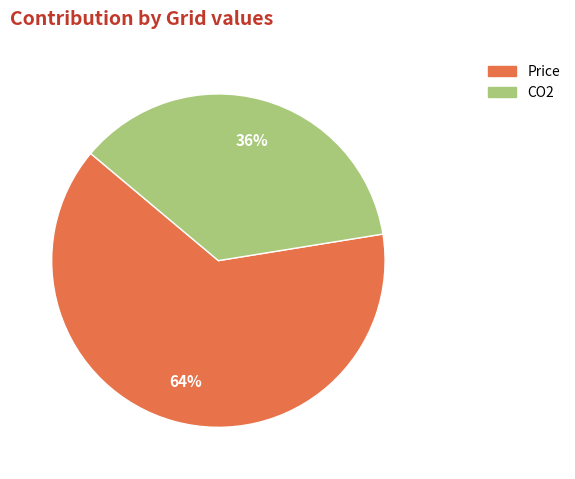

To the nearest percent, what is the average slice percentage?

50%